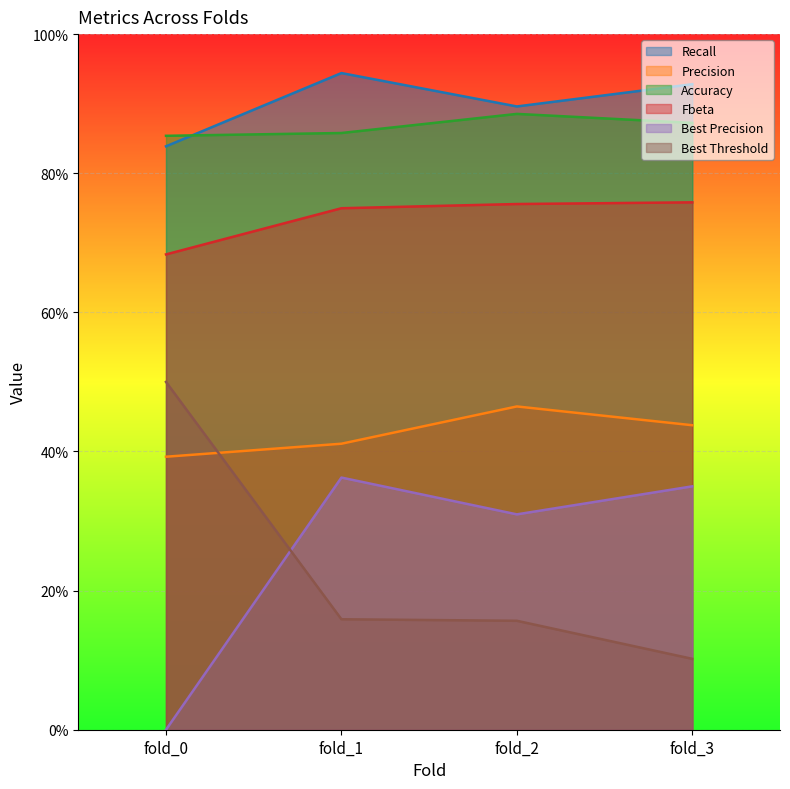

How many Accuracy values are between 0 and 1?

4